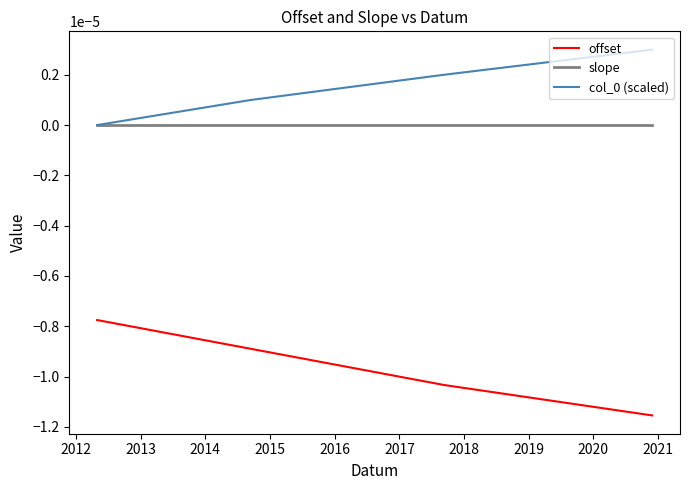

True or false: slope and offset intersect in this chart.

False